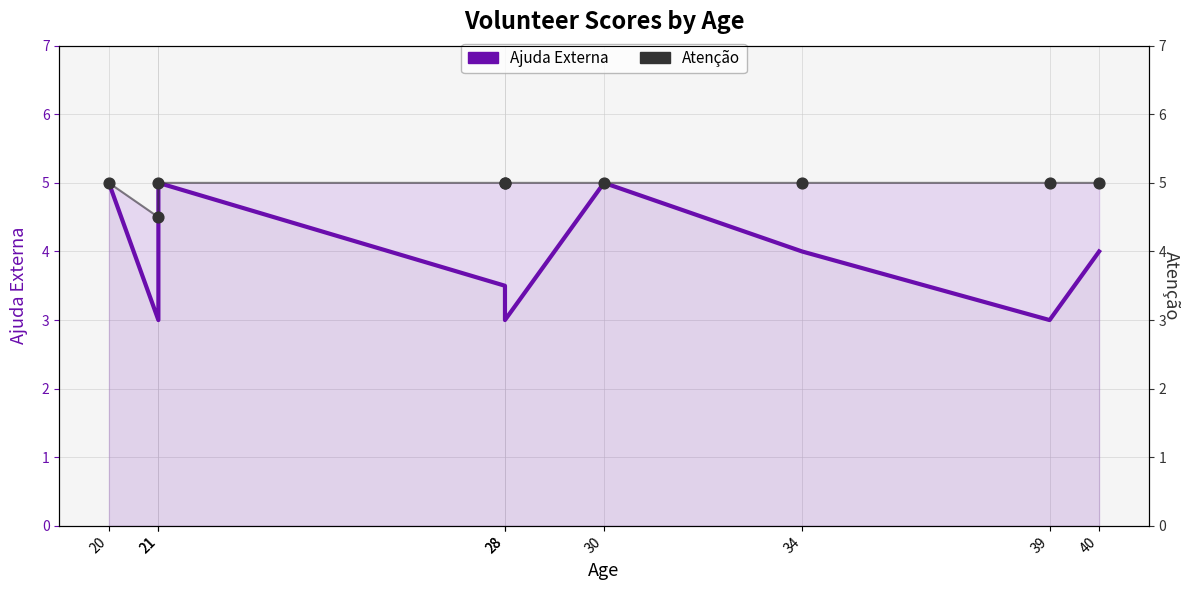

What is the total value across all series at 28?

8.5